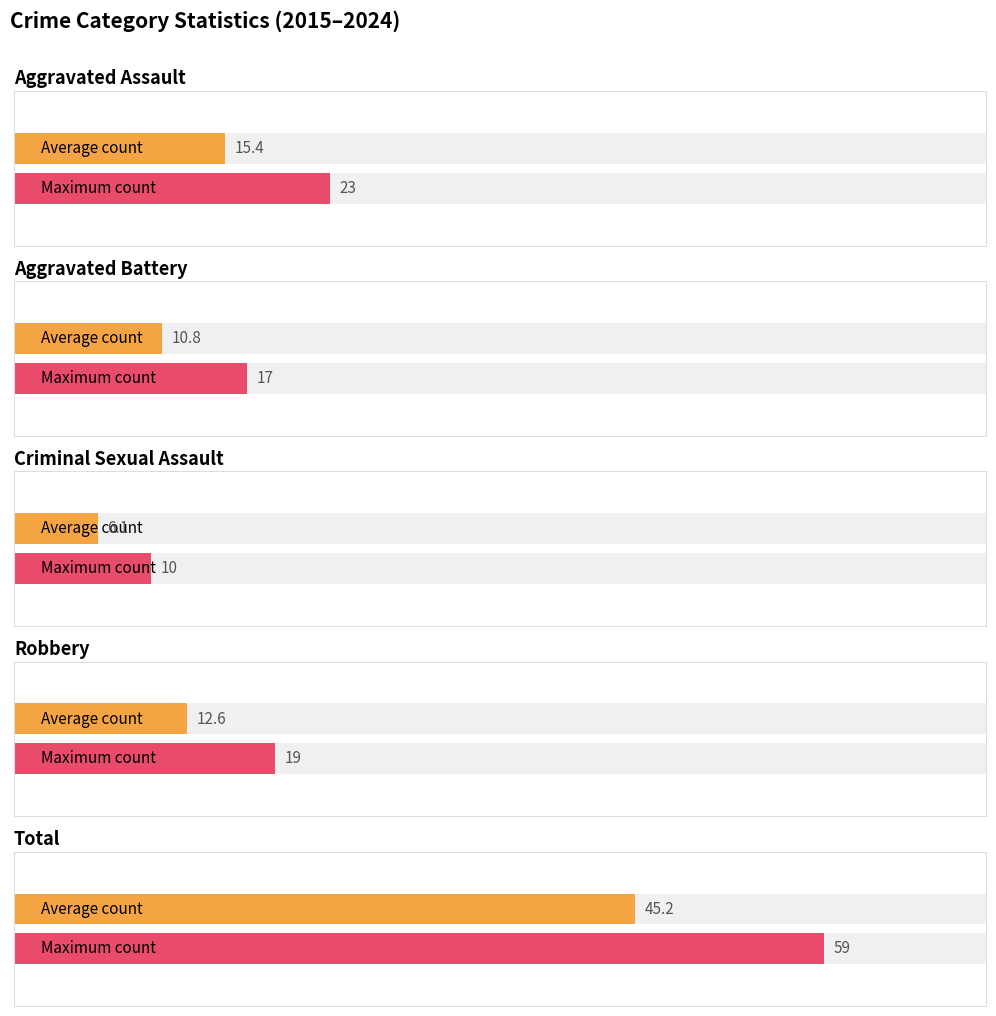

What is the highest value of the Robbery series?

19